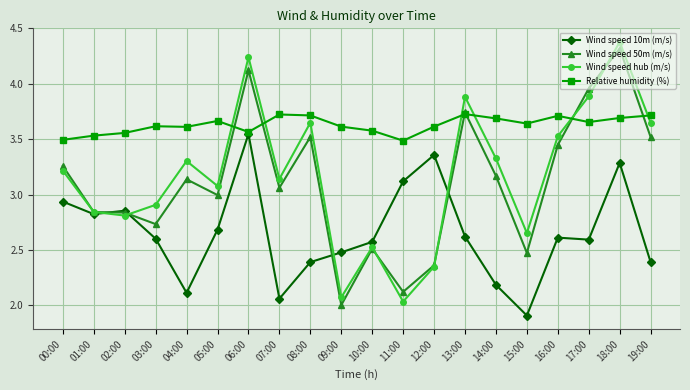

True or false: Wind speed 10m (m/s) and Wind speed 50m (m/s) cross at least once.

True